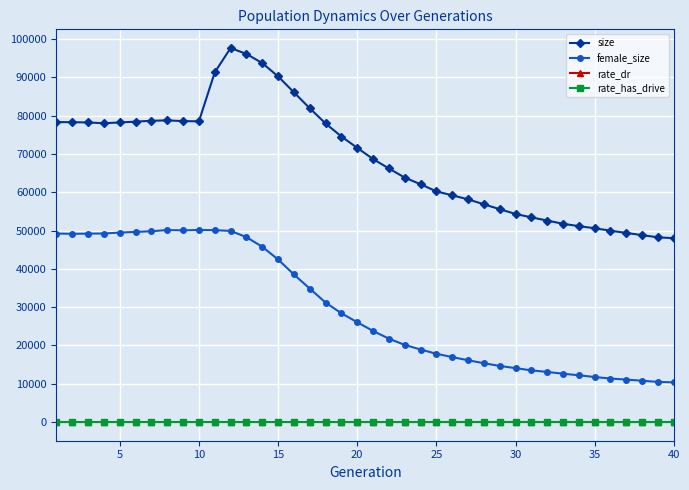

What is the highest value of the female_size series?

50134.0